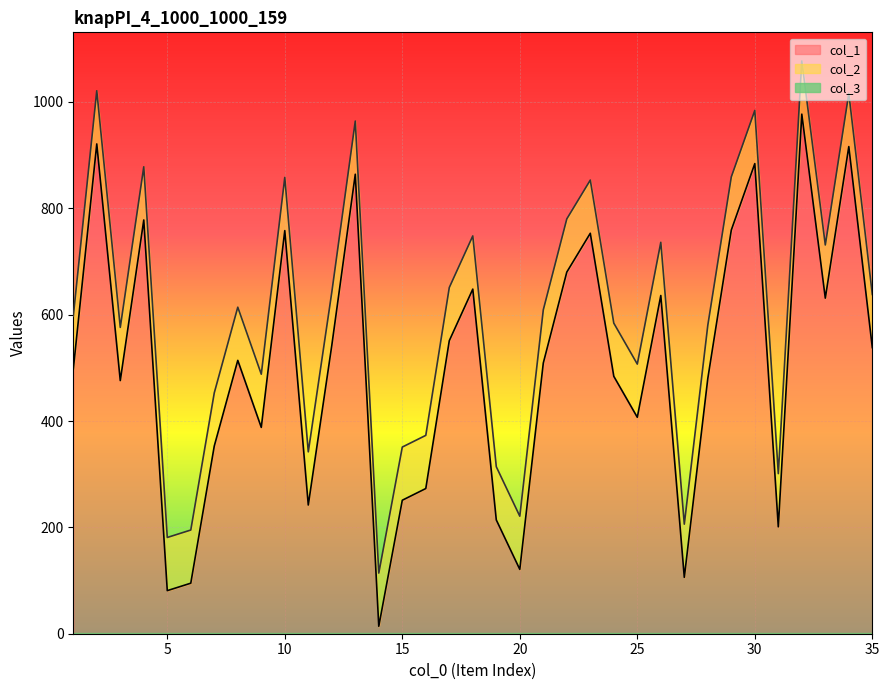

Between 22 and 23, which series saw the biggest shift?

col_1